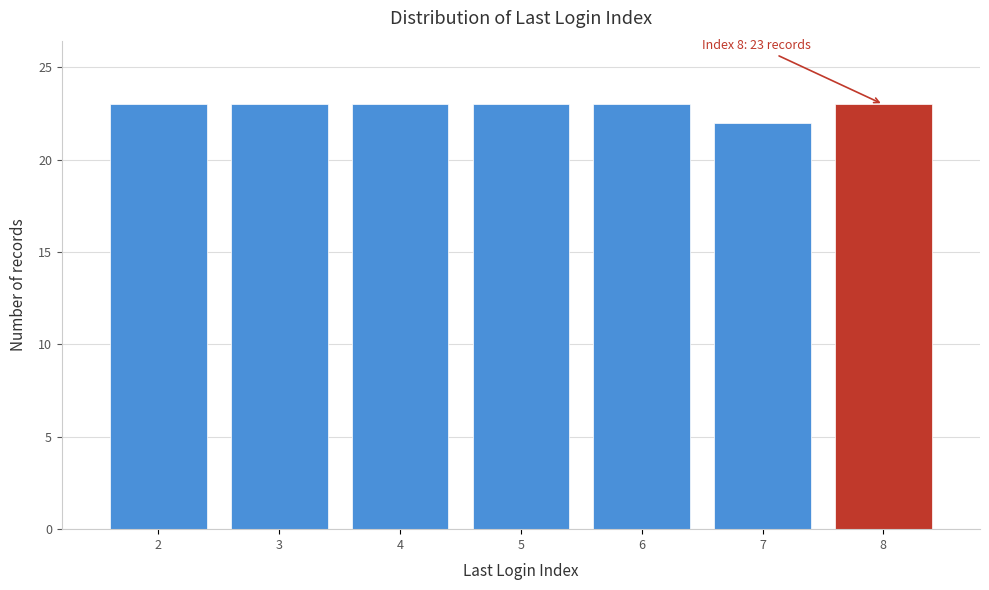

Reading left to right, transcribe all the data shown in this chart.

23	23	23	23	23	22	23